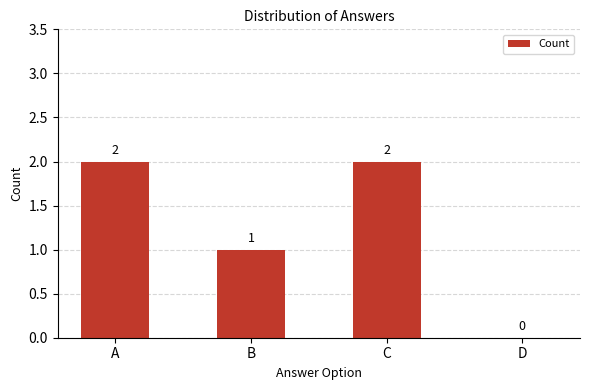

The value at A is 3. True or false?

False